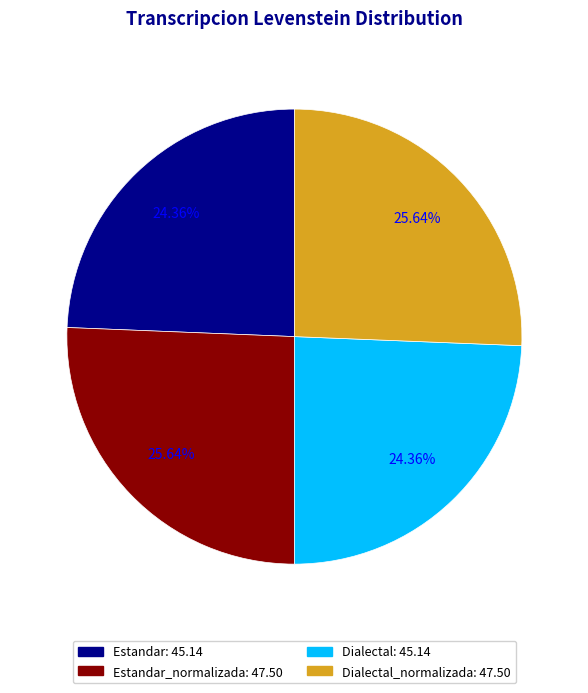

Is there any slice that represents more than half of the pie?

No